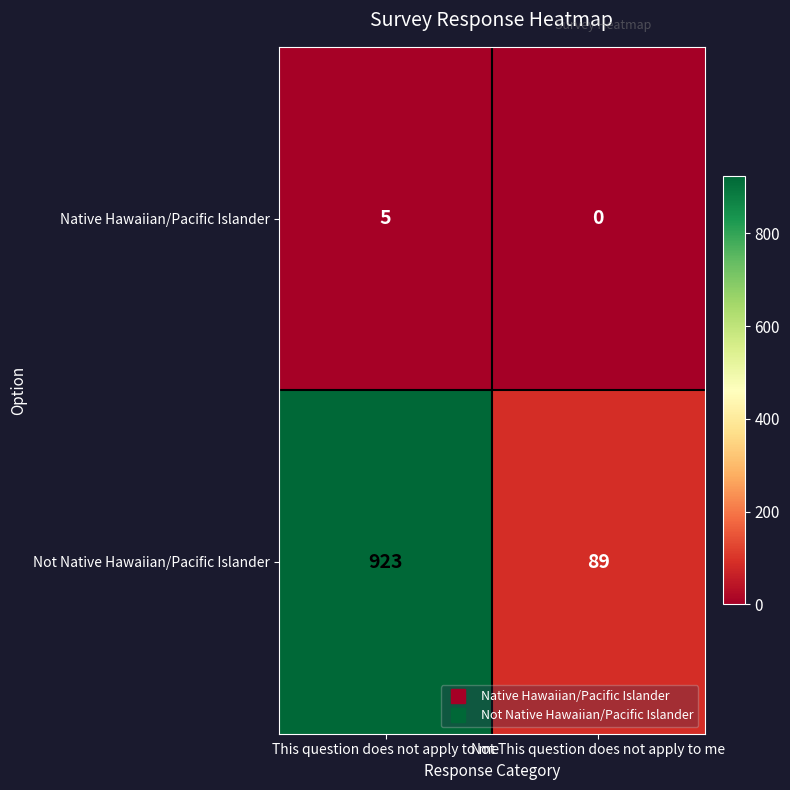

What is the greatest value displayed?

923